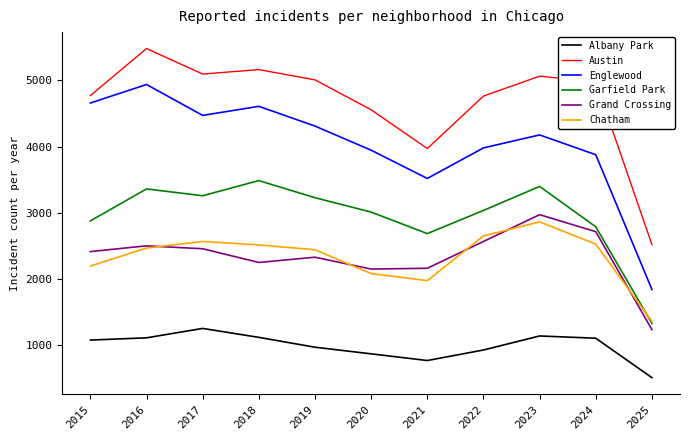

How many distinct data groups are displayed?

6